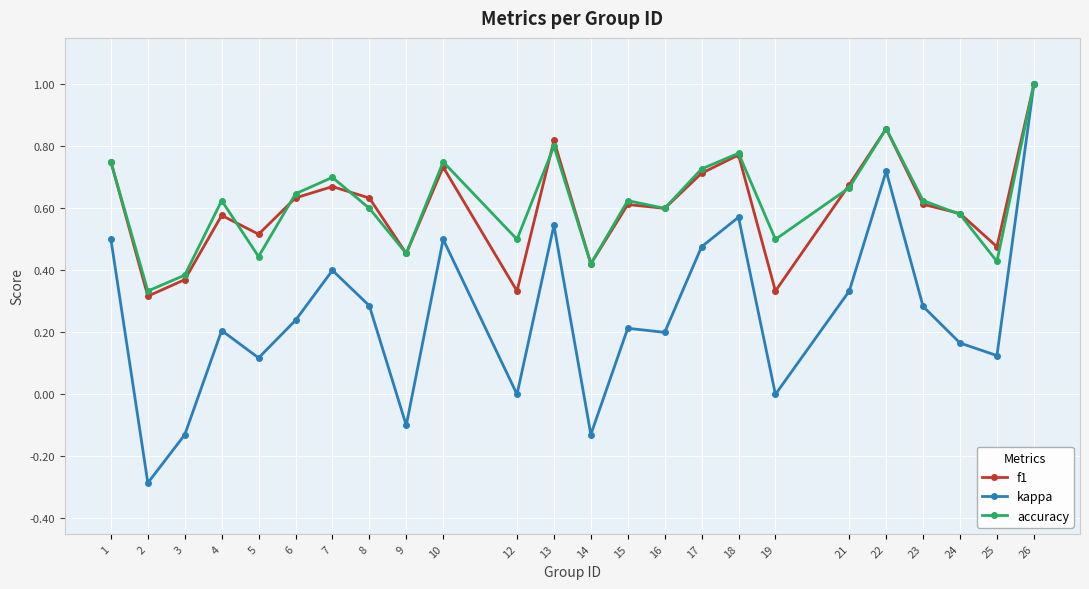

How many data points does each series have?

24